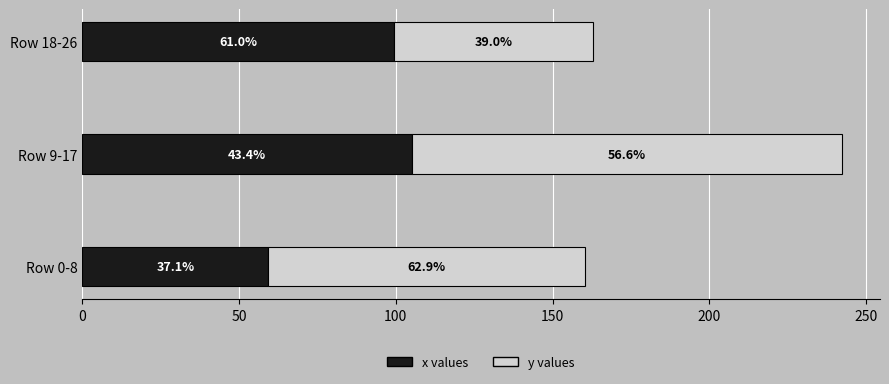

Reading right to left, transcribe all the data shown in this chart.

x values: 99.4	105.1	59.4
y values: 63.6	137.1	100.9